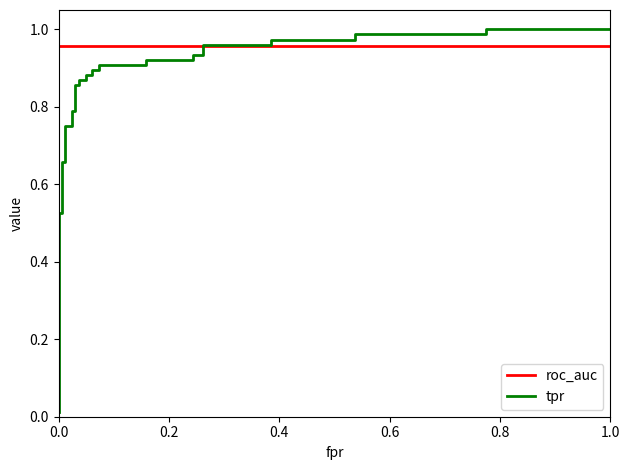

Which series has the largest range (max minus min)?

tpr